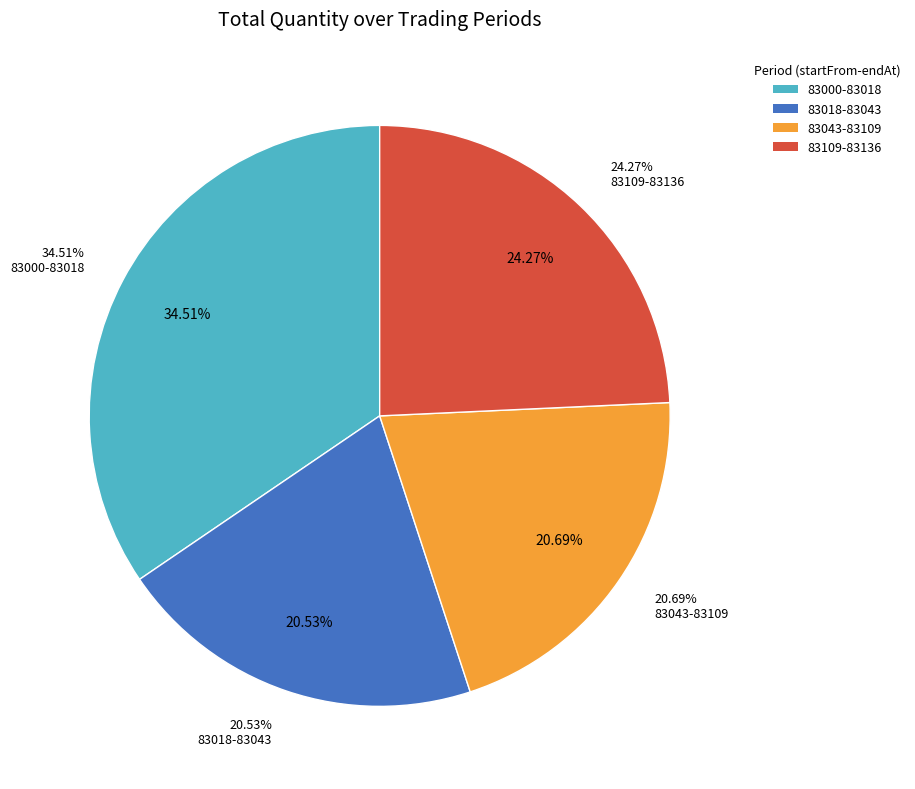

What is the change in value from 83018-83043 to 83043-83109?

+8